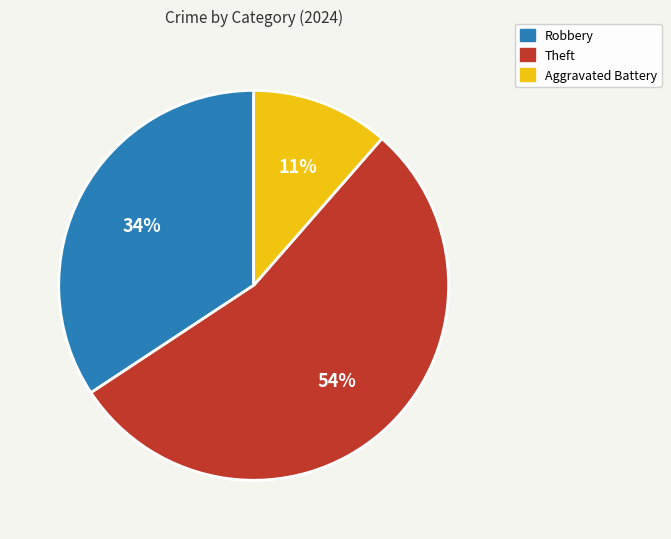

Does any single category account for the majority?

Yes